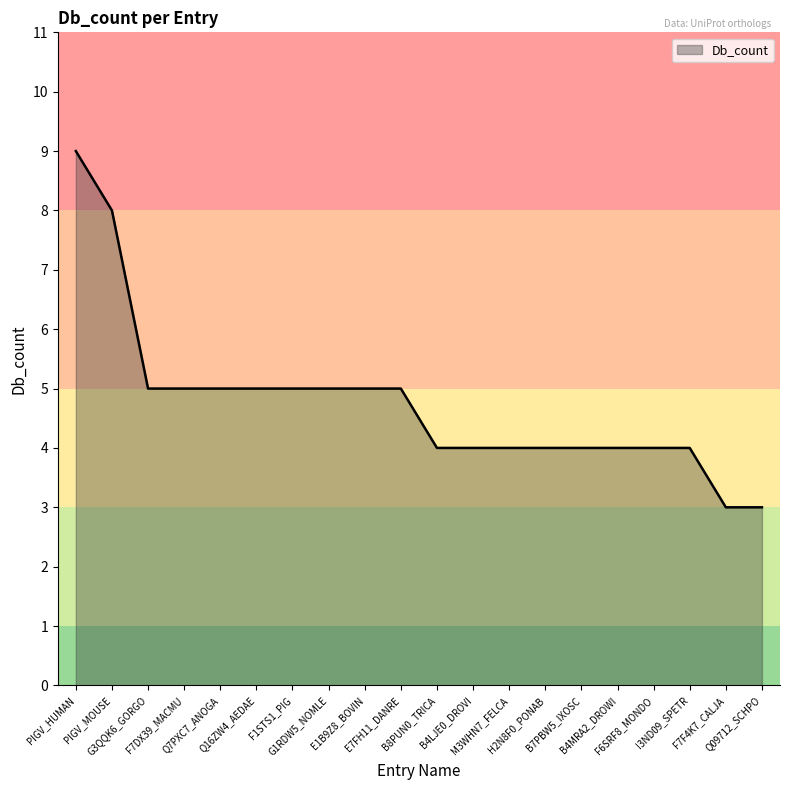

What value does the data have at Q16ZW4_AEDAE?

5